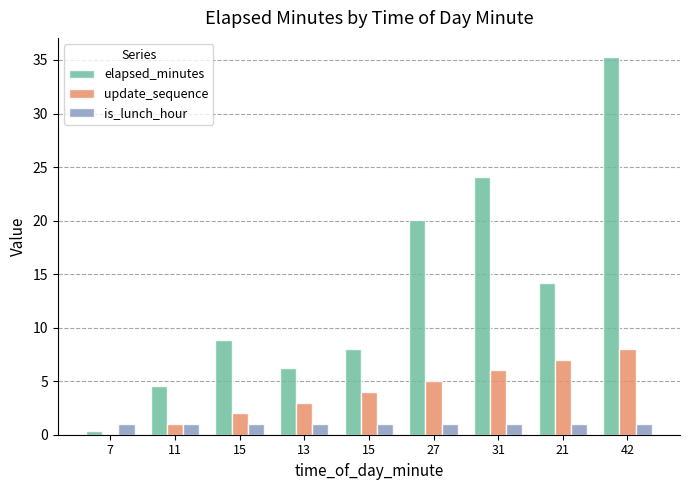

Rank the categories by is_lunch_hour value from lowest to highest.

7, 11, 15, 13, 15, 27, 31, 21, 42